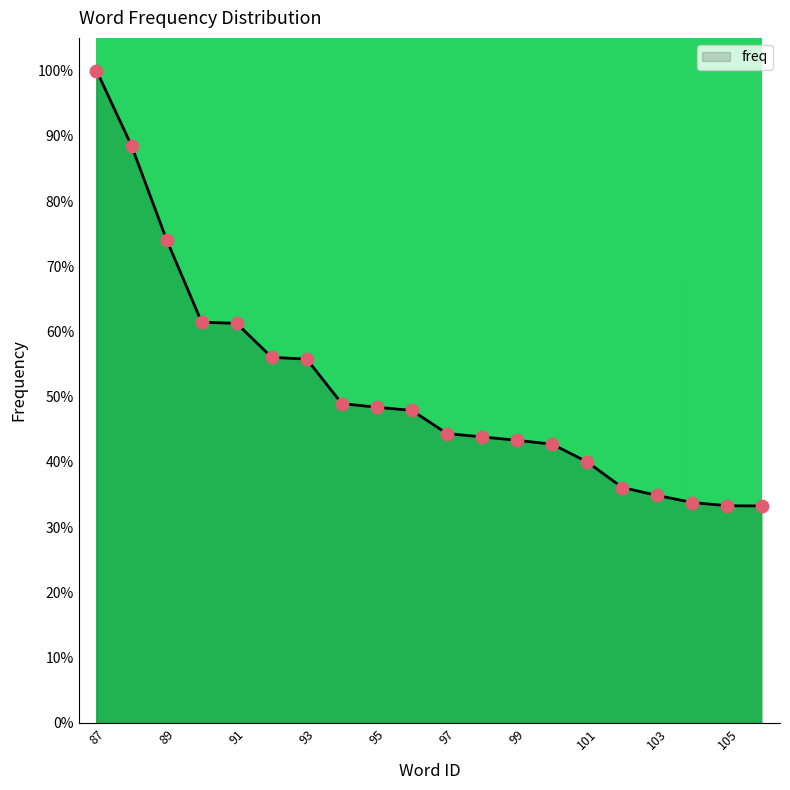

What is the difference between the maximum and minimum values?

66.7